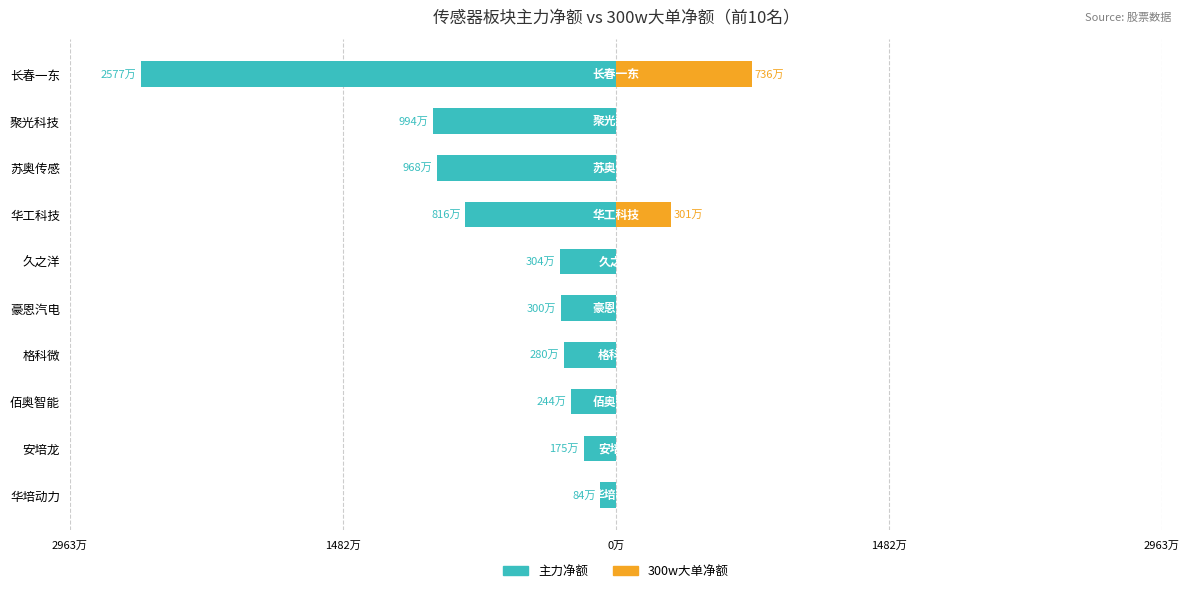

What is the difference between the maximum and minimum values in the 300w大单净额 series?

7364417